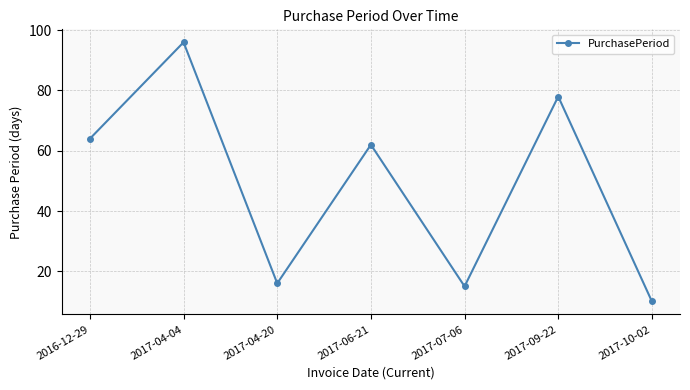

List the labels in order of value, smallest first.

2017-10-02, 2017-07-06, 2017-04-20, 2017-06-21, 2016-12-29, 2017-09-22, 2017-04-04